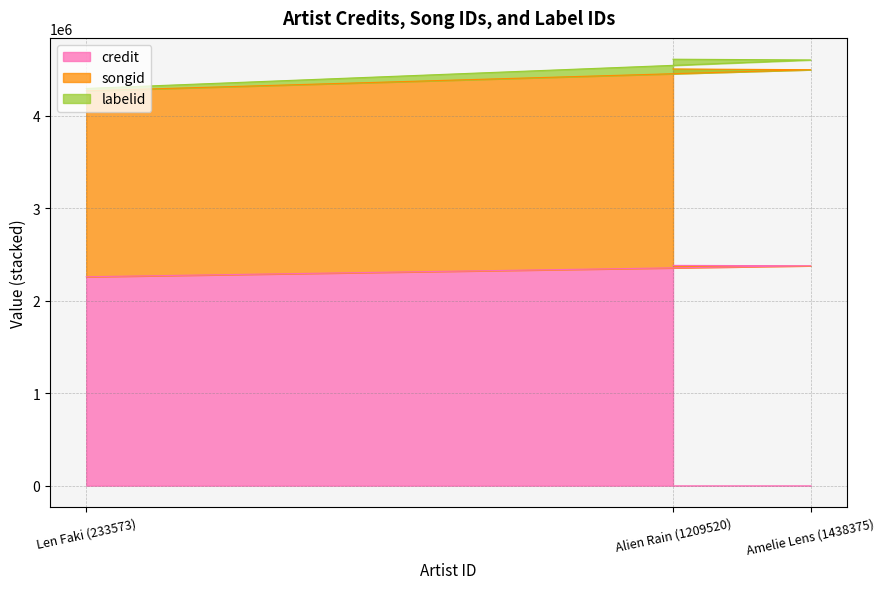

What is the total value across all series at Amelie Lens (1438375)?

4604407